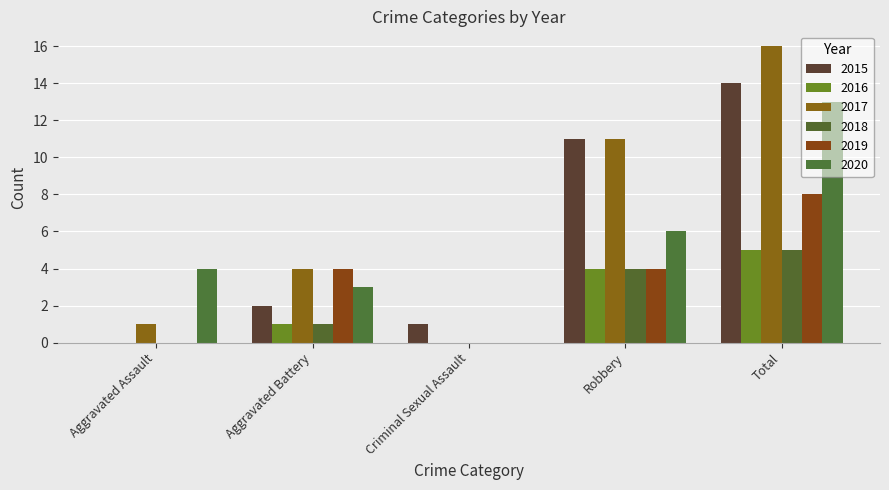

Are the bars horizontal?

No